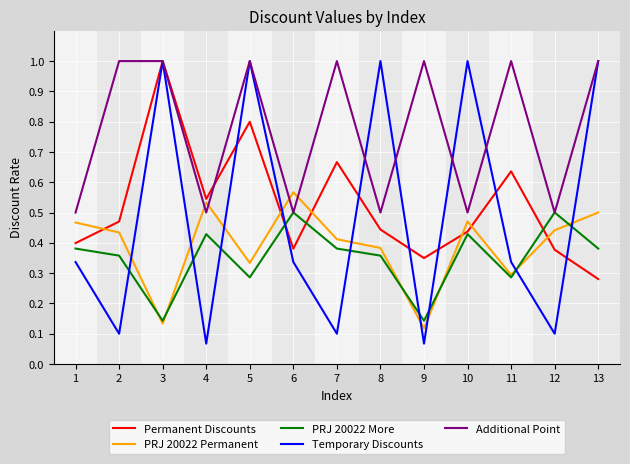

Where do Permanent Discounts and PRJ 20022 Permanent first cross each other?

1 and 2